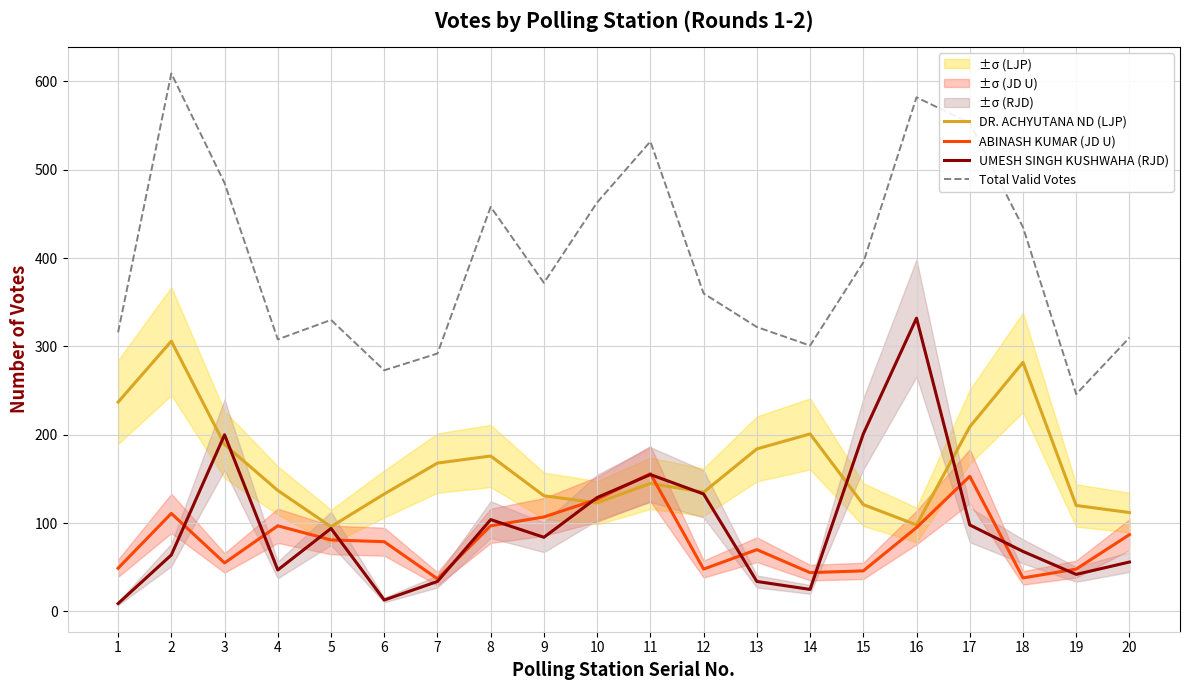

What is the difference between the maximum and minimum values in the ABINASH KUMAR (JD U) series?

119